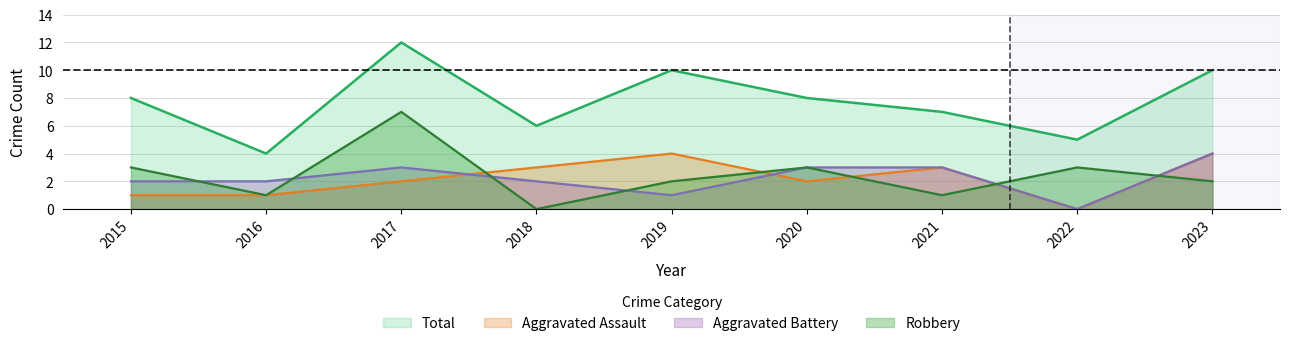

True or false: Total and Aggravated Battery intersect in this chart.

False